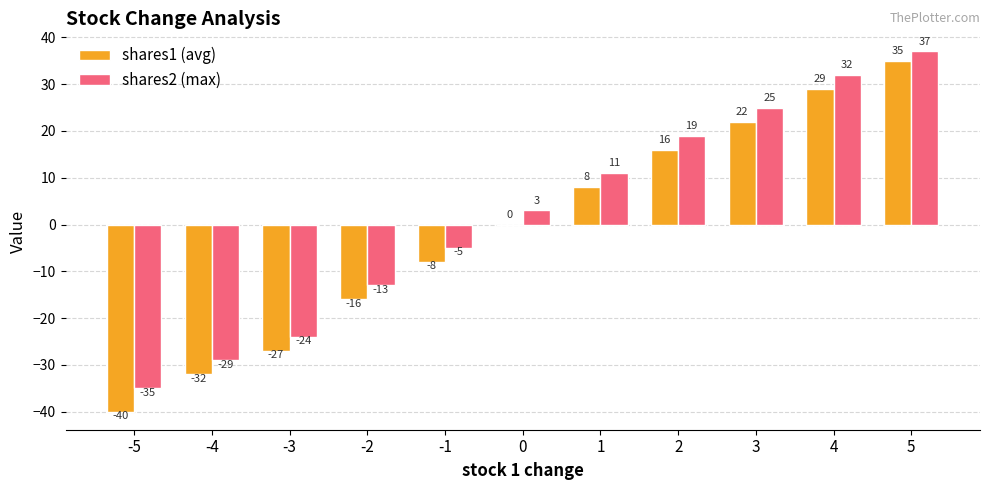

At which category is the sum across all series the highest?

5